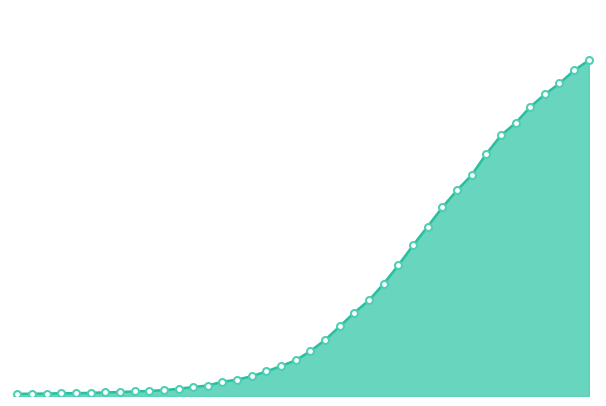

At which category does the chart reach its peak across all series?

2020-04-06